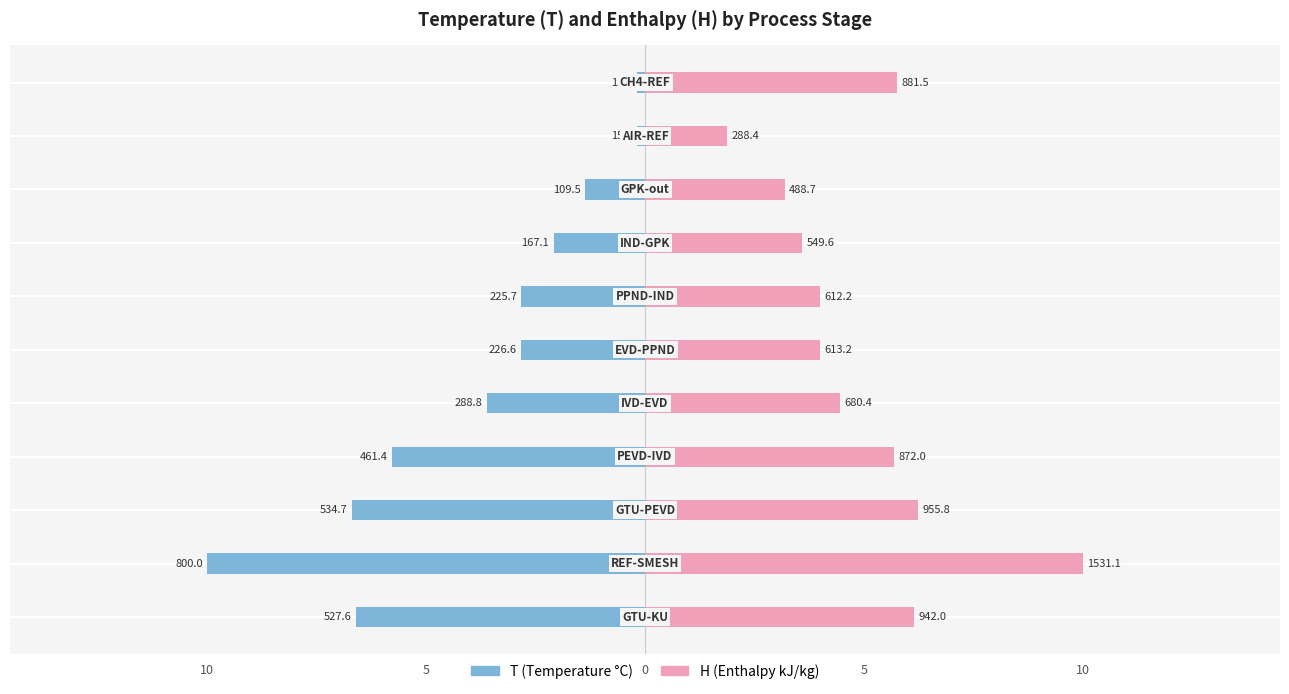

List the series in order of their peak value, lowest first.

T, H